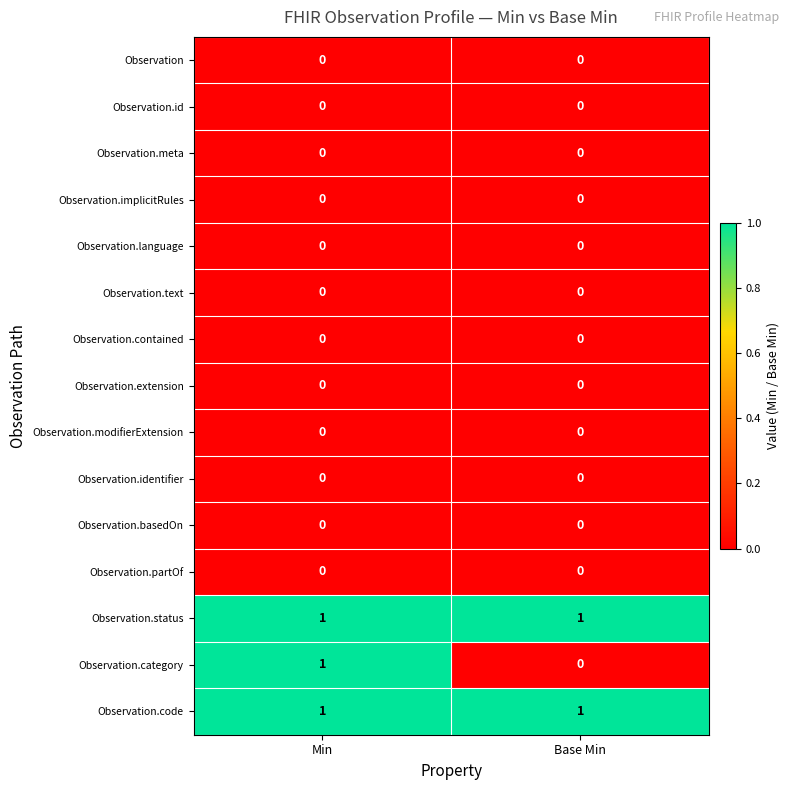

Is it true that Observation.extension equals 0 at Min?

True